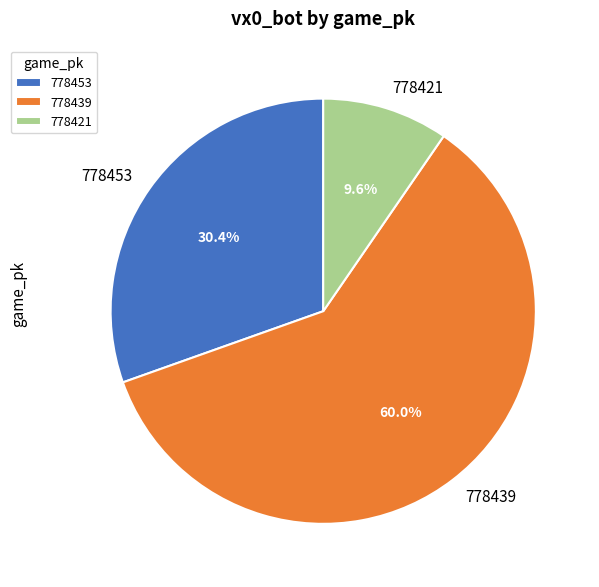

What is the majority slice?

778439